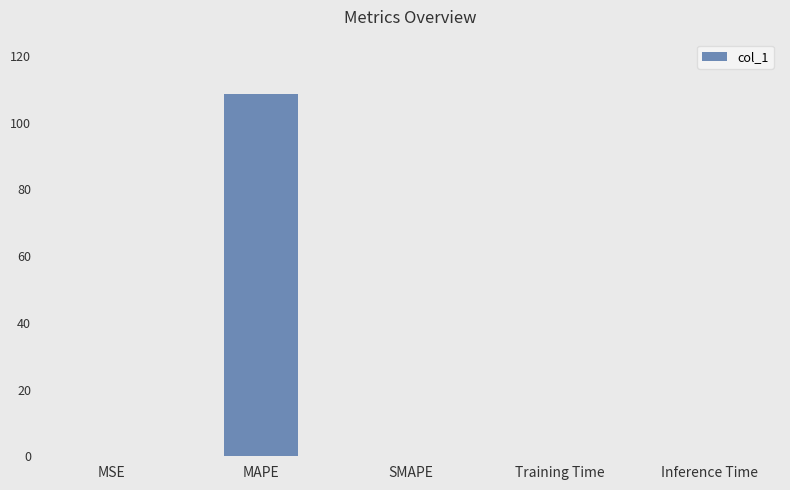

What is the maximum value shown in the chart?

108.6